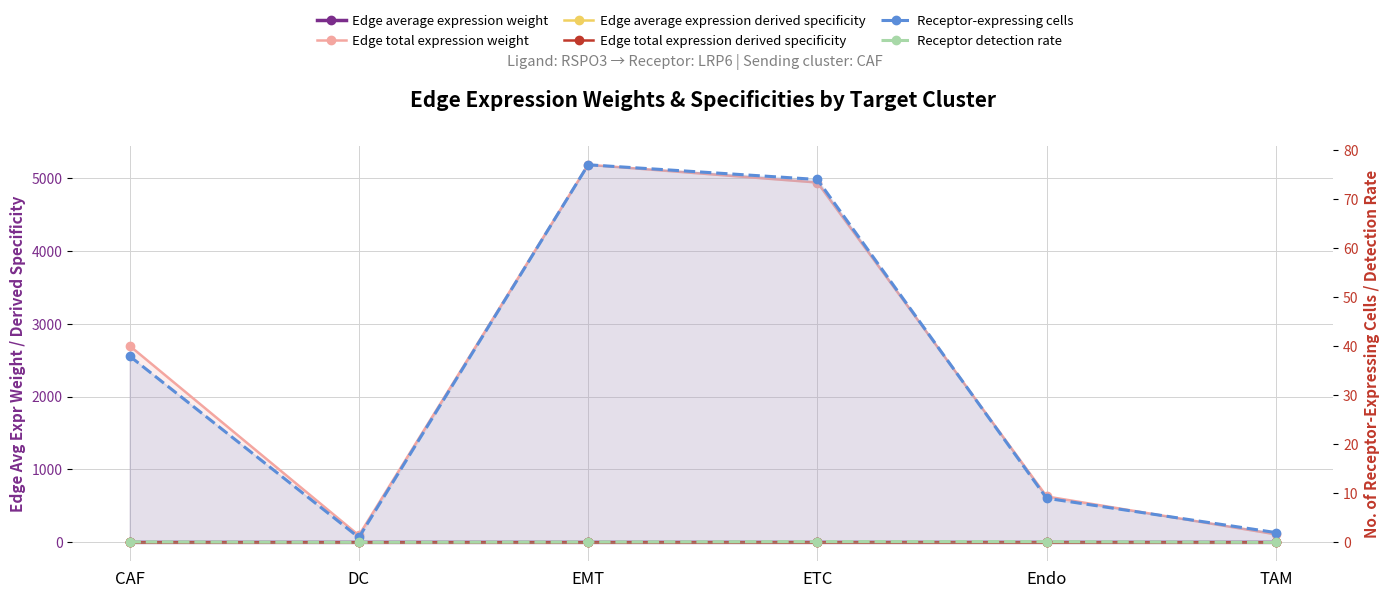

What is the value of the Edge total expression weight point at the 5th from the left?

630.0